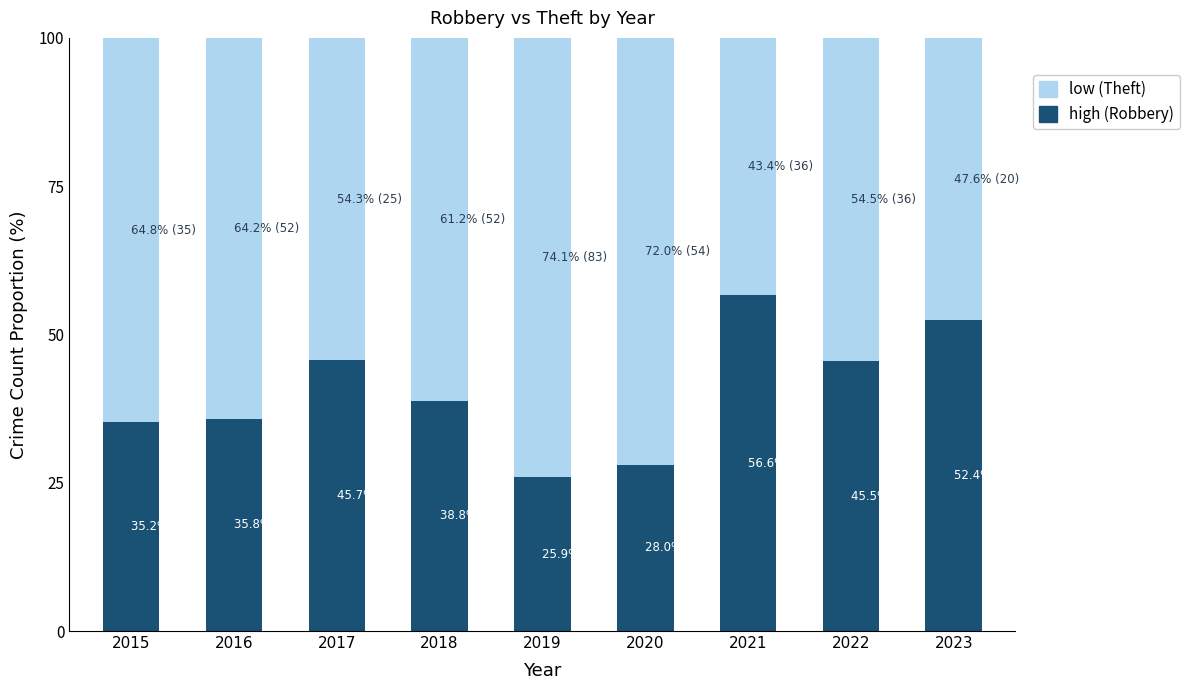

What is the total value across all series at 2023?

100.0